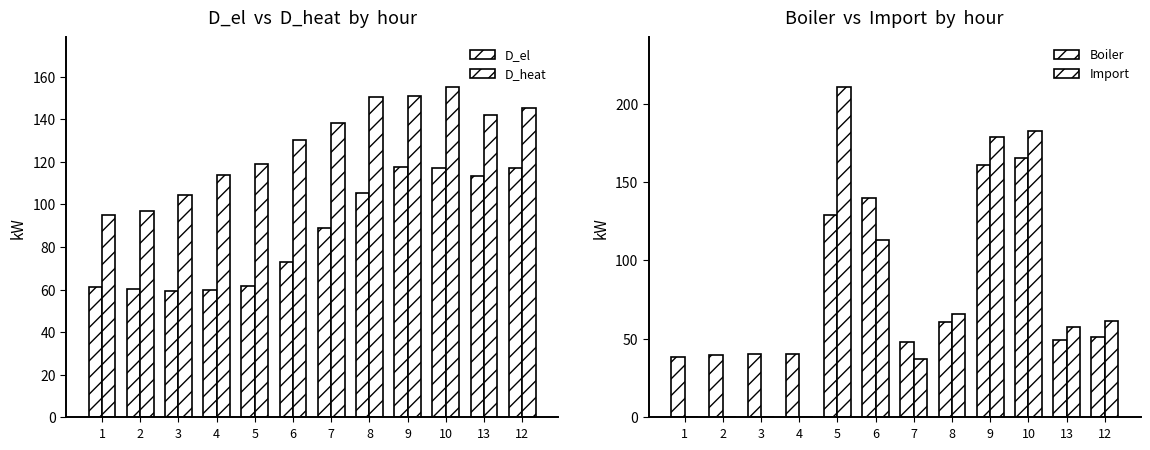

Are the bars grouped side by side (vs. stacked)?

Yes